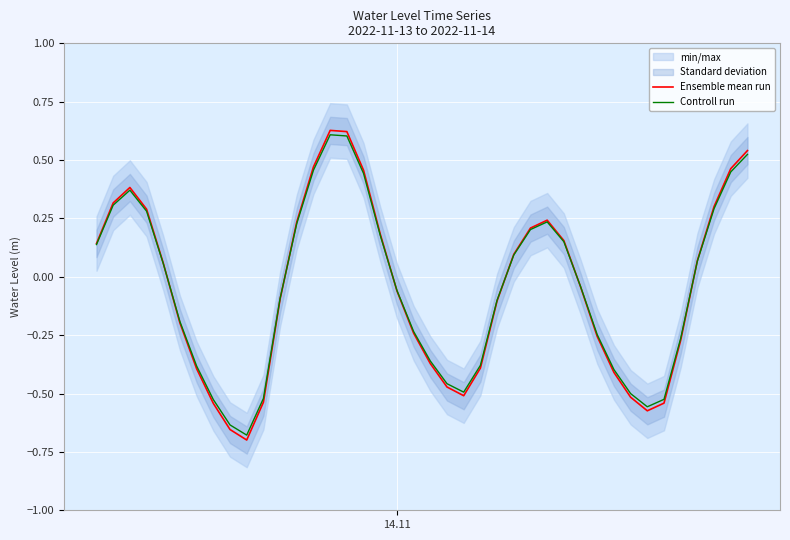

How many times do Ensemble mean run and Controll run cross each other?

6